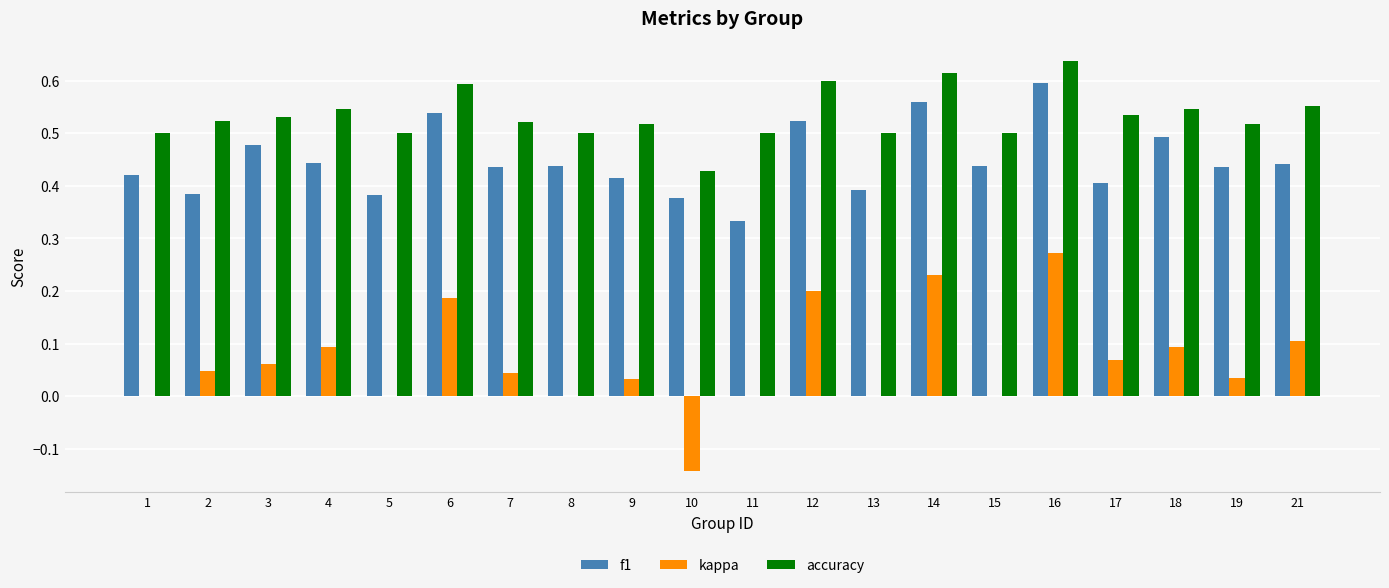

What is the total value across all series at 11?

0.8